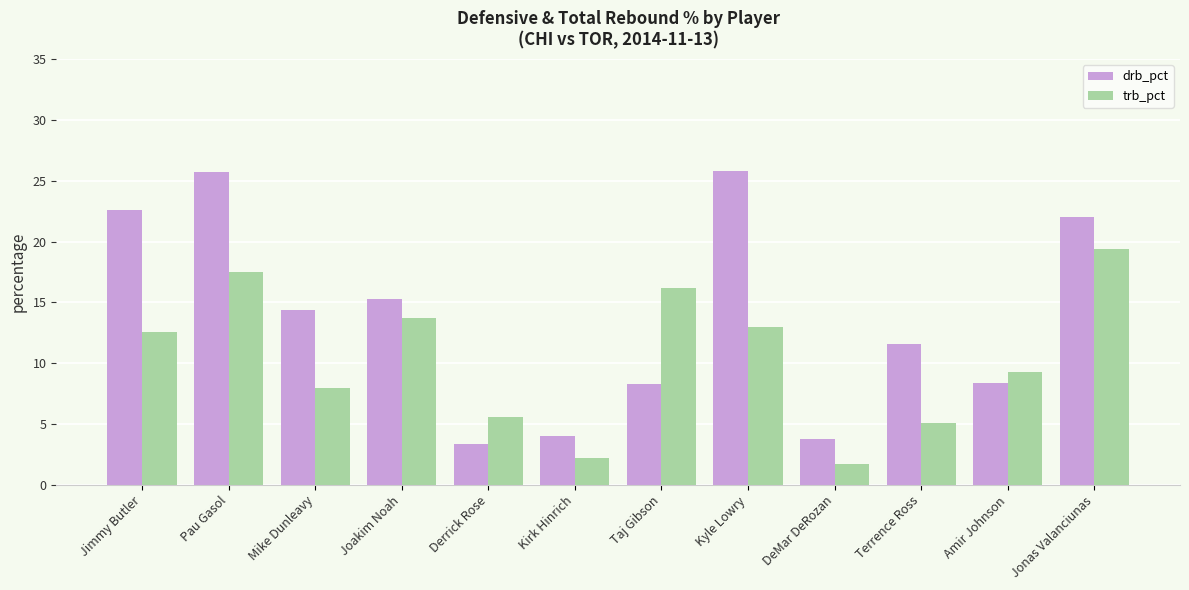

What is the difference between the highest and lowest values at DeMar DeRozan?

2.1